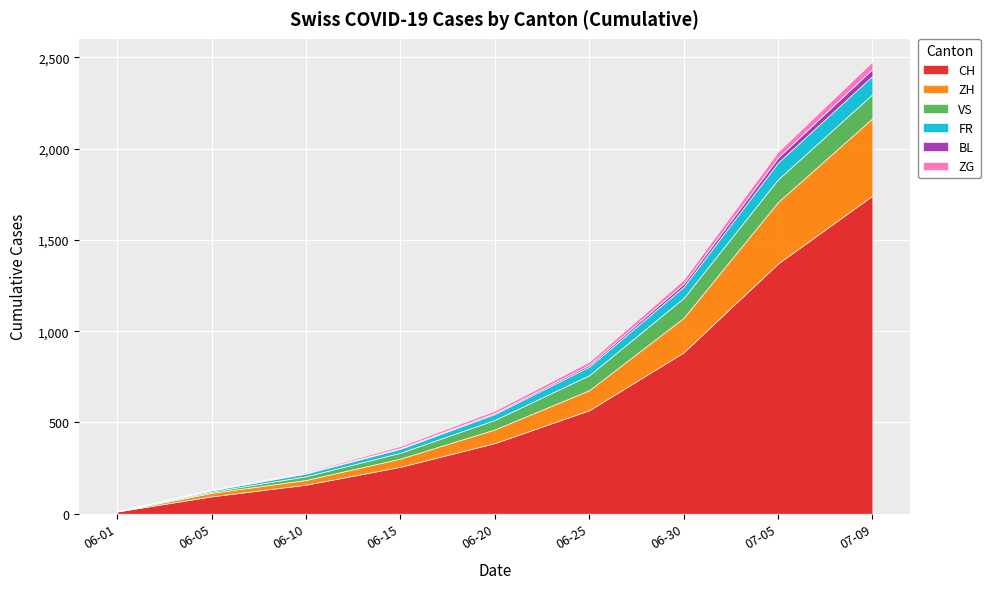

The VS series shows 10 at 2020-06-10. True or false?

False